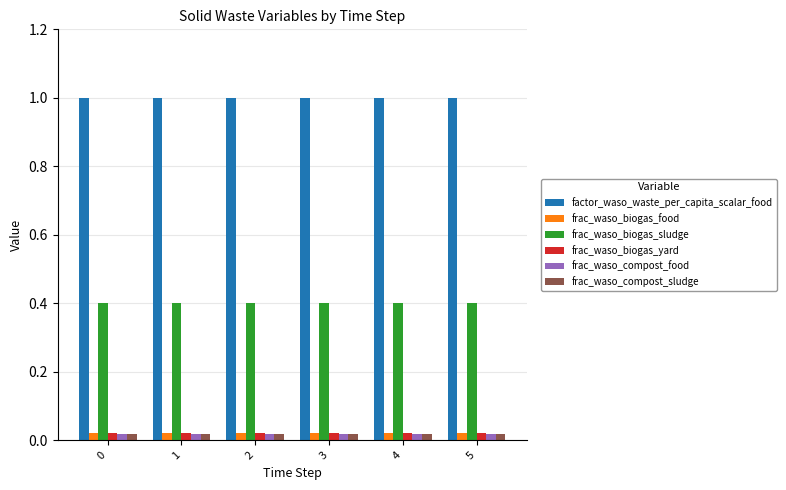

True or false: factor_waso_waste_per_capita_scalar_food has a value of 1.0 at 3.

True